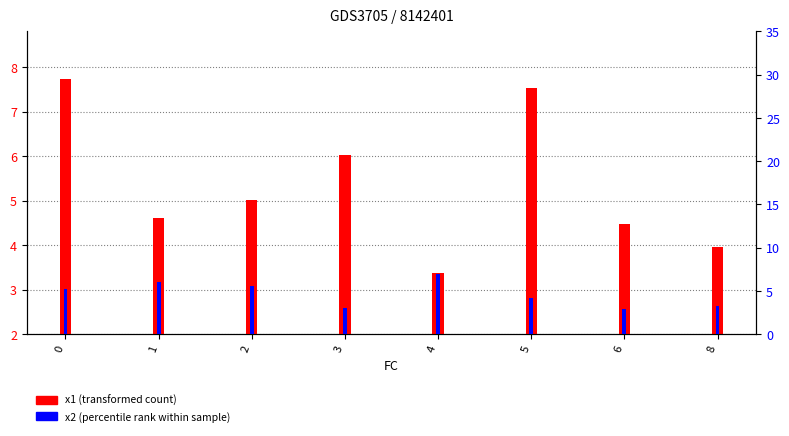

What is the sum of all x1 (transformed count) values?

42.7